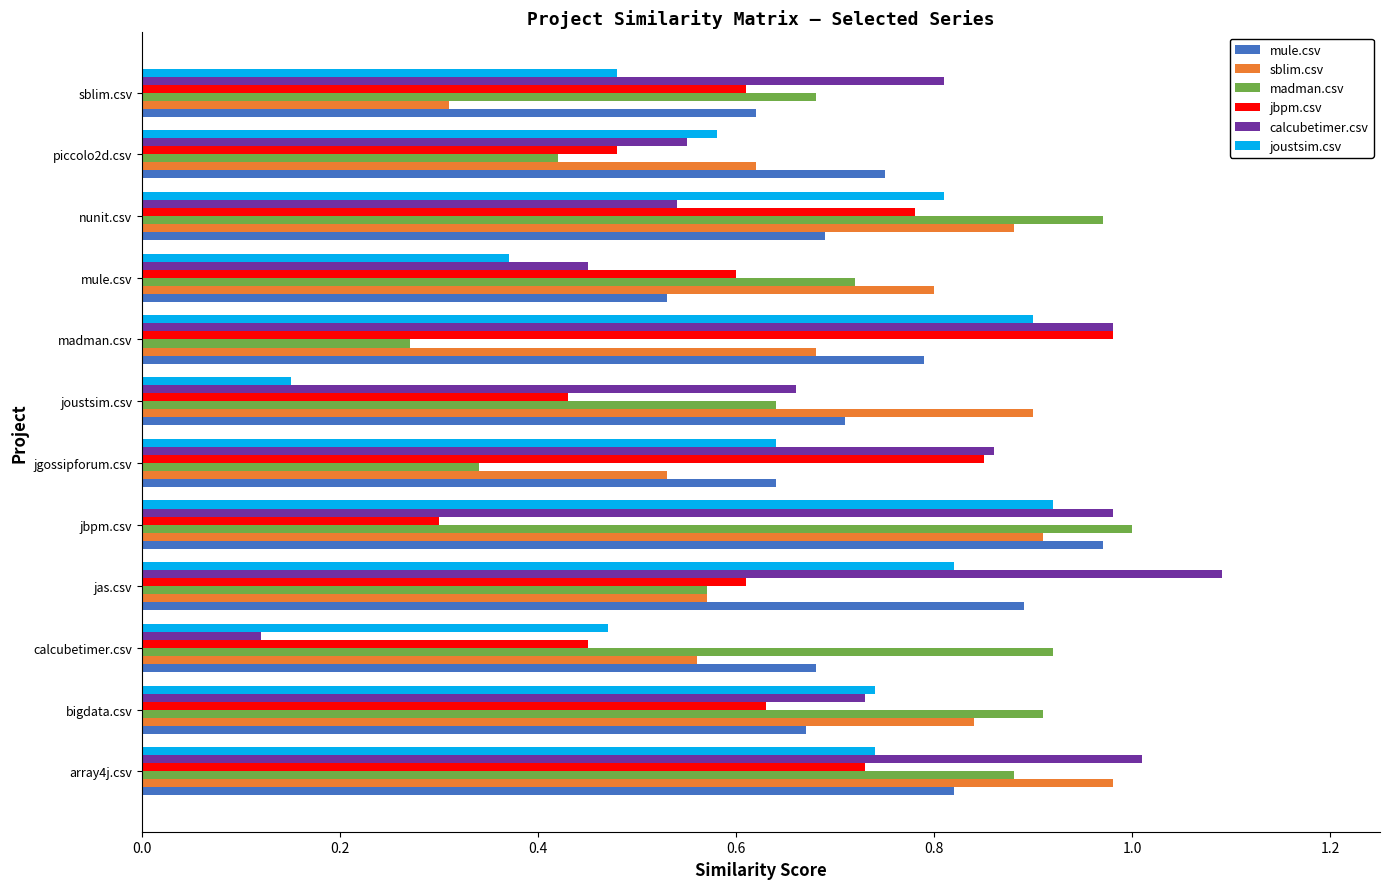

Which series changed the most between array4j.csv and jgossipforum.csv?

madman.csv